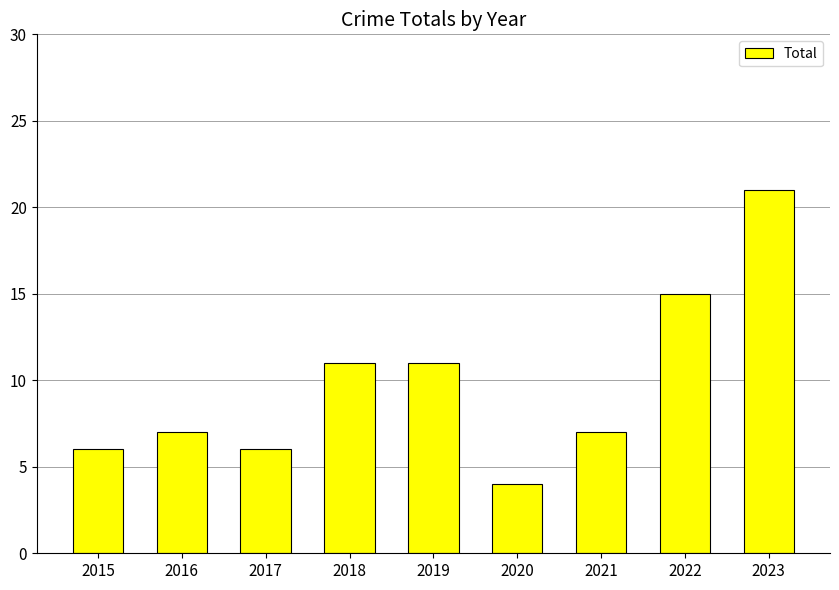

Count the number of data series in this chart.

1